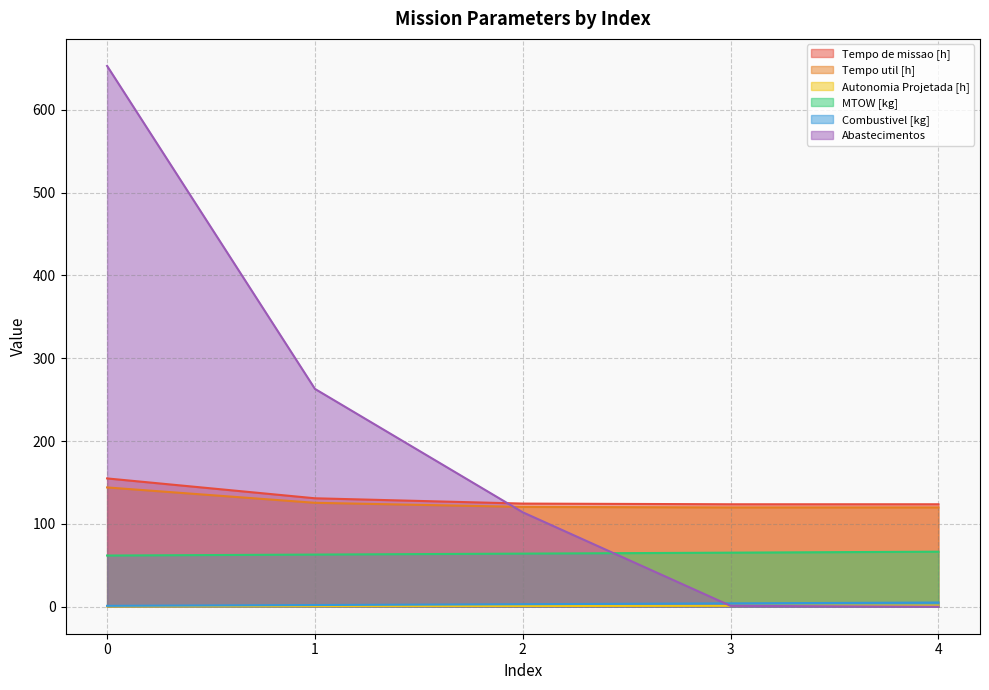

How many distinct data groups are displayed?

6